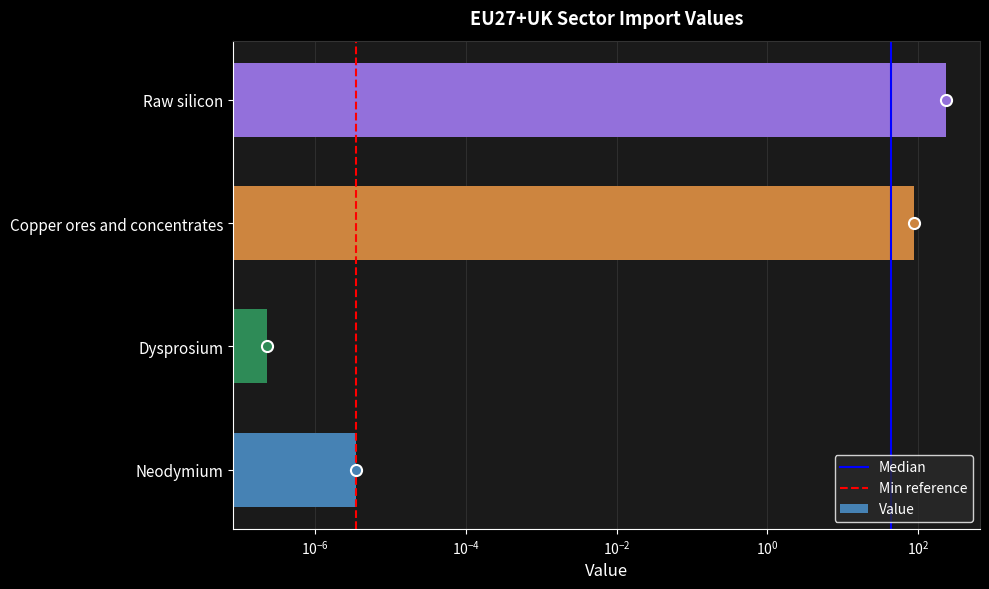

What is the label of the 1st bar from the left?

Neodymium